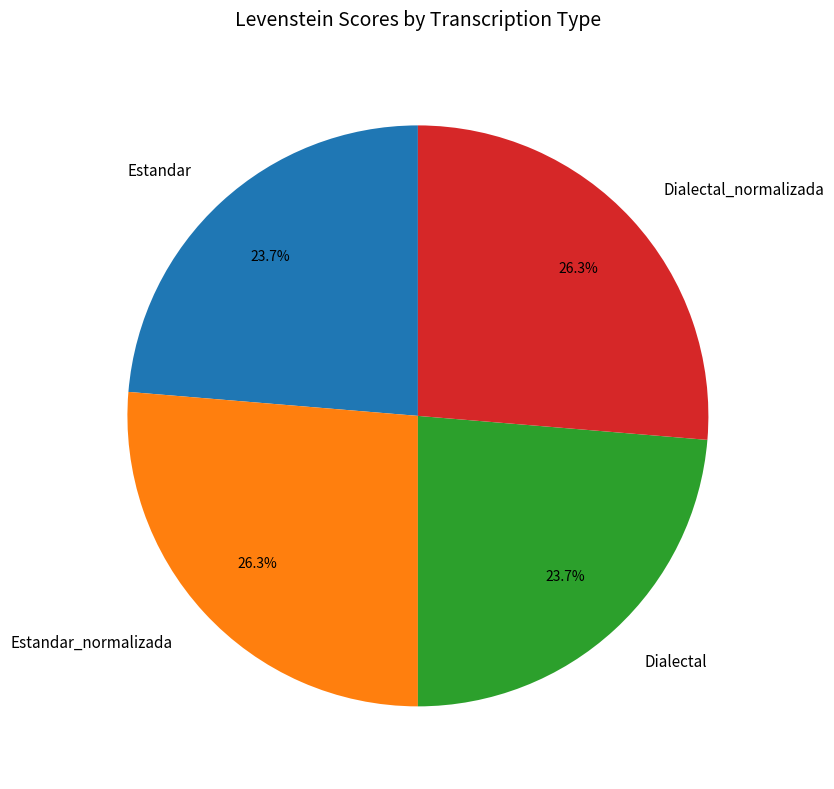

What portion of the pie excludes Estandar?

76.3%